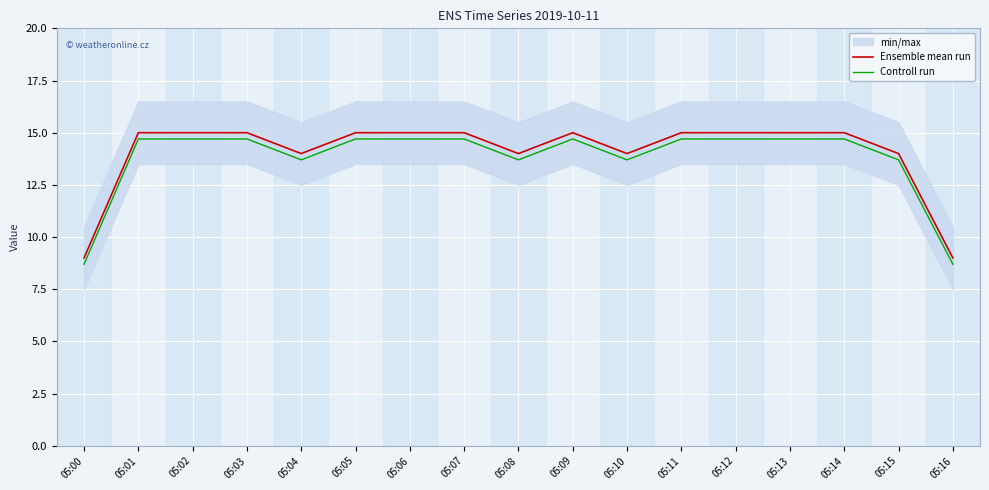

Which series has the largest total across all categories?

Ensemble mean run